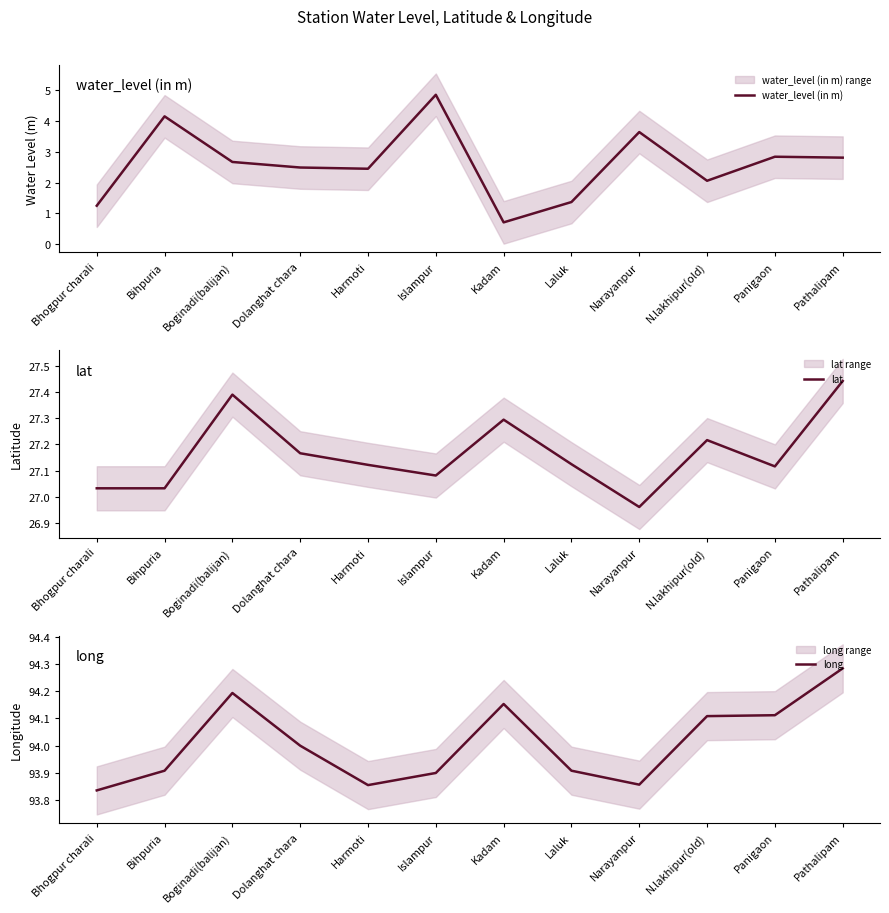

Which series has the widest spread of values?

water_level (in m)